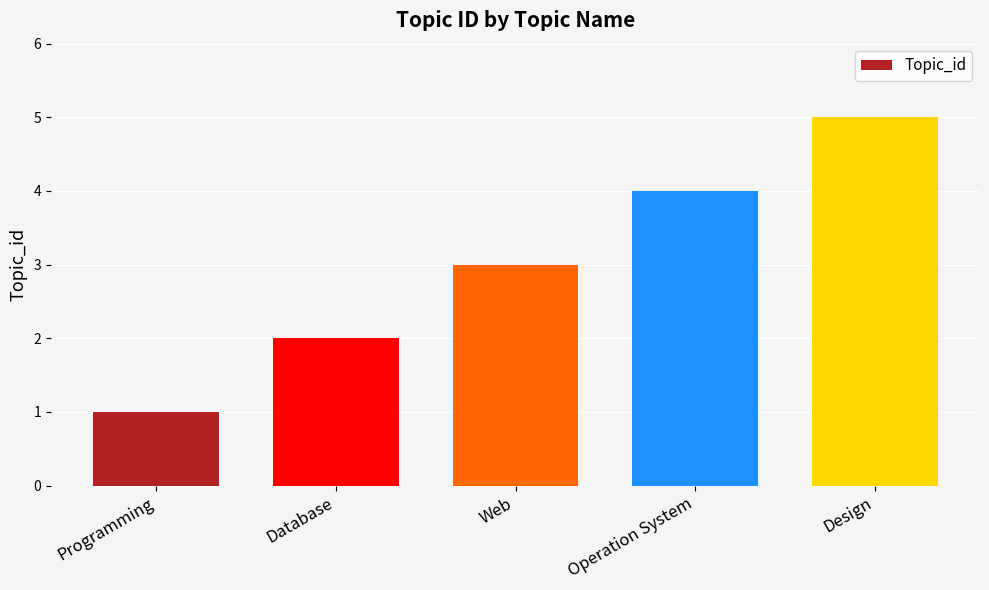

Reading left to right, transcribe all the data shown in this chart.

1	2	3	4	5